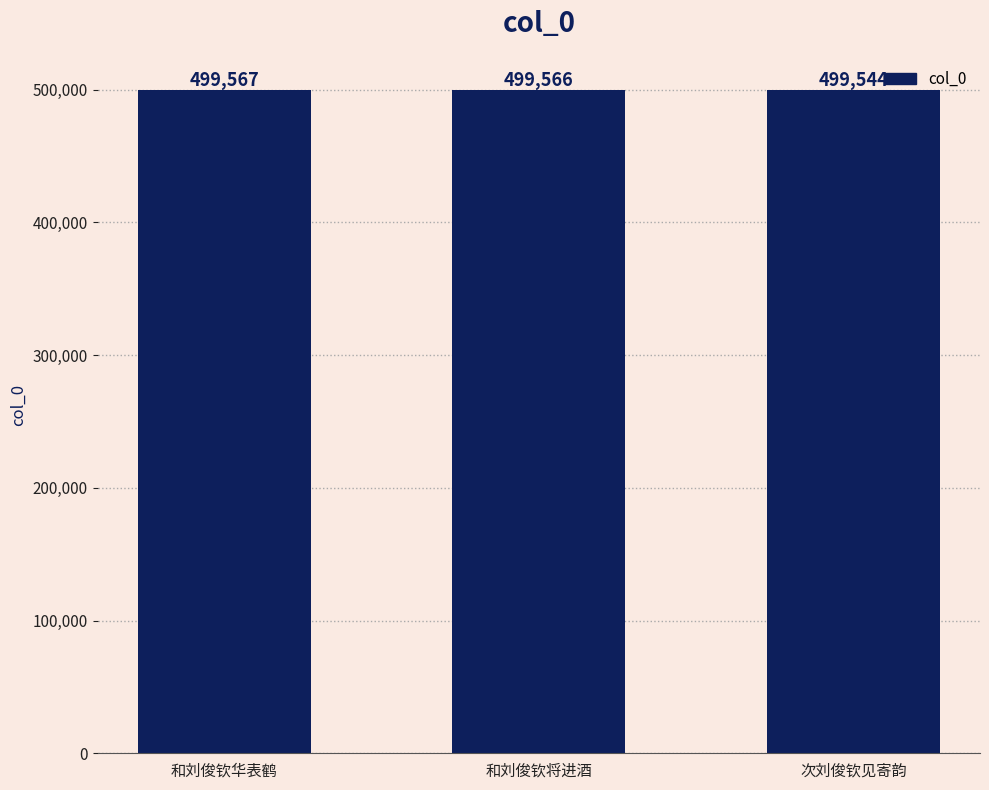

What is the label of the 2nd bar from the right?

和刘俊钦将进酒